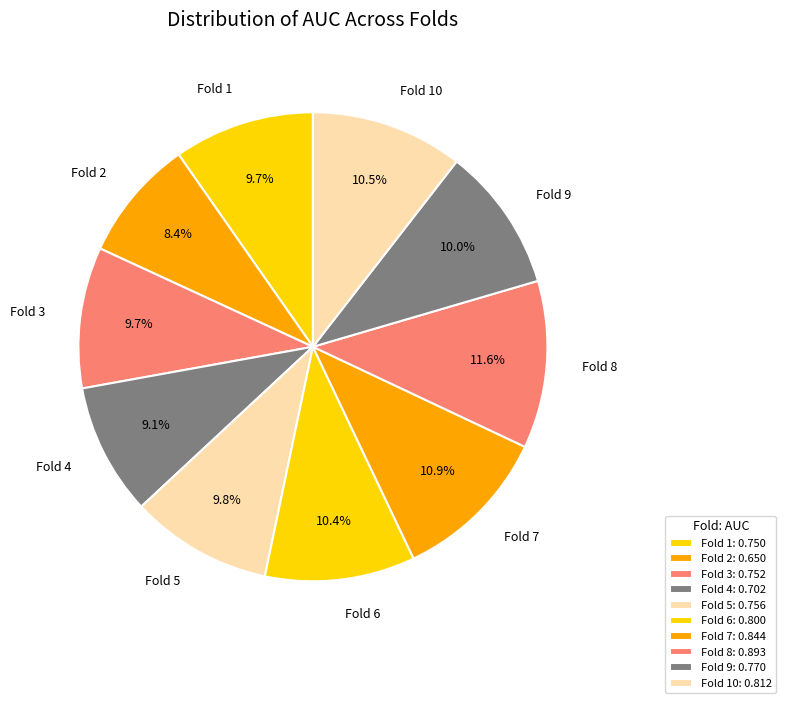

Which slice is the smallest?

Fold 2